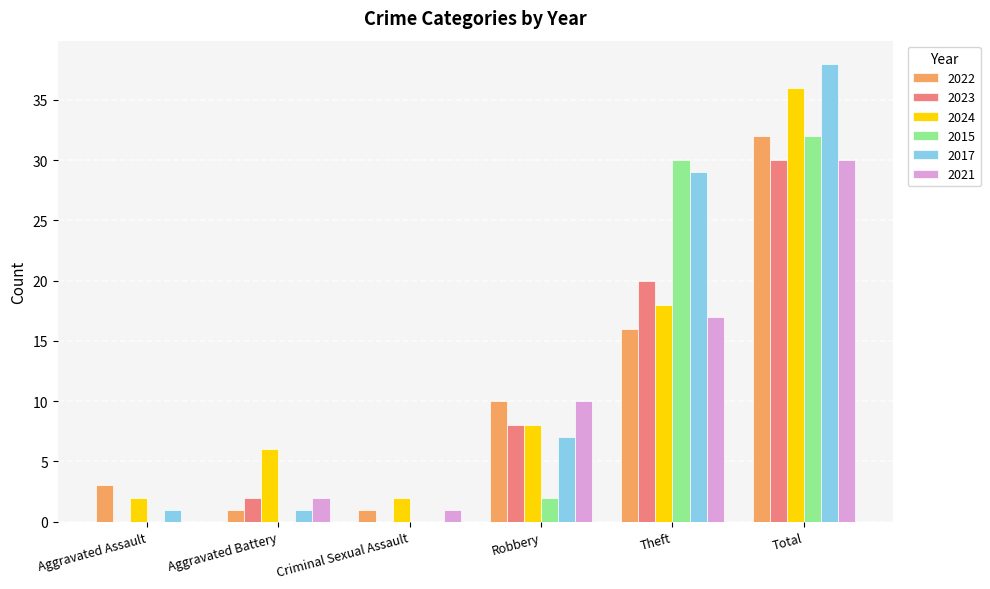

Which series has the widest spread of values?

2017